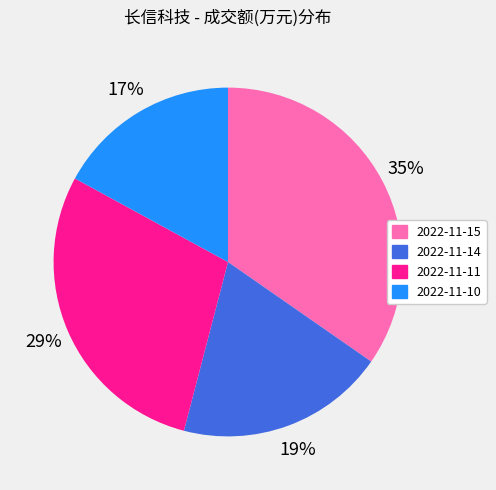

How many segments does this pie chart have?

4